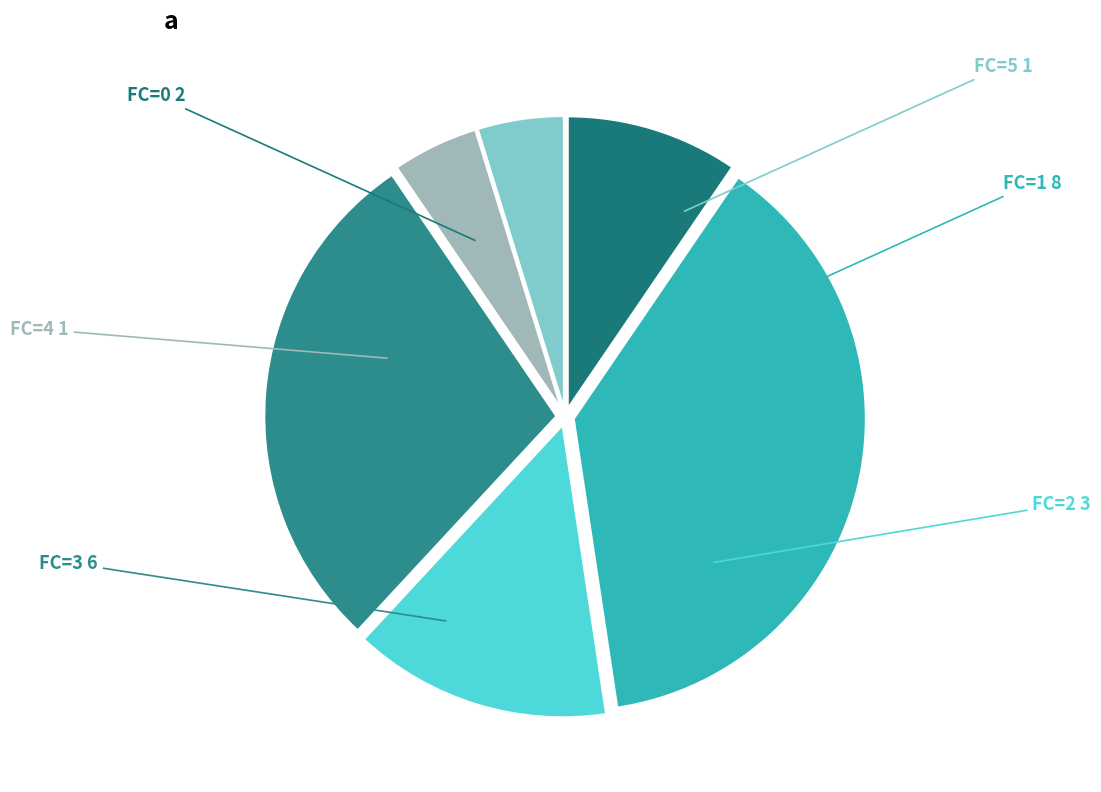

Approximately how many times larger is the value at FC=1 compared to FC=4?

8.0